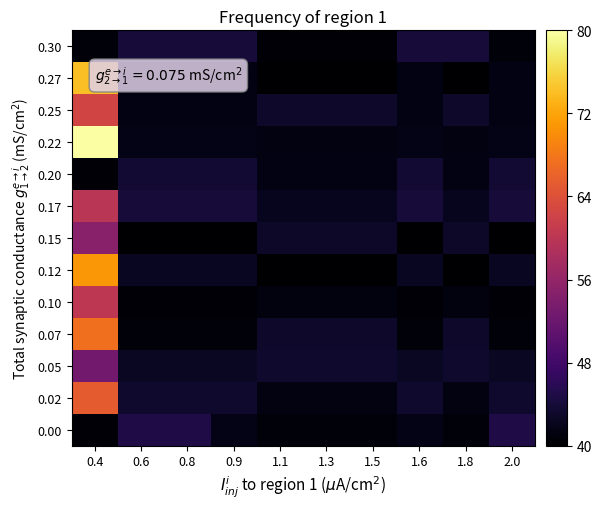

Reading right to left, transcribe all the data shown in this chart.

0.00: 2.0=45.0	1.8=40.7	1.6=41.6	1.5=40.7	1.3=40.7	1.1=40.7	0.9=41.6	0.8=45.0	0.6=45.0	0.4=40.4
0.02: 2.0=43.3	1.8=41.2	1.6=43.3	1.5=41.2	1.3=41.2	1.1=41.2	0.9=43.3	0.8=43.3	0.6=43.3	0.4=65.3
0.05: 2.0=42.6	1.8=43.3	1.6=42.6	1.5=43.3	1.3=43.3	1.1=43.3	0.9=42.6	0.8=42.6	0.6=42.6	0.4=52.7
0.07: 2.0=40.7	1.8=43.1	1.6=40.7	1.5=43.1	1.3=43.1	1.1=43.1	0.9=40.7	0.8=40.7	0.6=40.7	0.4=67.2
0.10: 2.0=40.3	1.8=41.0	1.6=40.3	1.5=41.0	1.3=41.0	1.1=41.0	0.9=40.3	0.8=40.3	0.6=40.3	0.4=60.2
0.12: 2.0=42.4	1.8=40.1	1.6=42.4	1.5=40.1	1.3=40.1	1.1=40.1	0.9=42.4	0.8=42.4	0.6=42.4	0.4=70.8
0.15: 2.0=40.1	1.8=43.0	1.6=40.1	1.5=43.0	1.3=43.0	1.1=43.0	0.9=40.1	0.8=40.1	0.6=40.1	0.4=55.0
0.17: 2.0=43.9	1.8=42.2	1.6=43.9	1.5=42.2	1.3=42.2	1.1=42.2	0.9=43.9	0.8=43.9	0.6=43.9	0.4=59.9
0.20: 2.0=43.7	1.8=41.3	1.6=43.7	1.5=41.3	1.3=41.3	1.1=41.3	0.9=43.7	0.8=43.7	0.6=43.7	0.4=40.4
0.22: 2.0=41.7	1.8=41.1	1.6=41.7	1.5=41.1	1.3=41.1	1.1=41.1	0.9=41.7	0.8=41.7	0.6=41.7	0.4=80.0
0.25: 2.0=41.3	1.8=43.0	1.6=41.3	1.5=43.0	1.3=43.0	1.1=43.0	0.9=41.3	0.8=41.3	0.6=41.3	0.4=62.4
0.27: 2.0=41.3	1.8=40.0	1.6=41.3	1.5=40.0	1.3=40.0	1.1=40.0	0.9=41.3	0.8=41.3	0.6=41.3	0.4=74.1
0.30: 2.0=40.7	1.8=44.0	1.6=44.0	1.5=40.4	1.3=40.4	1.1=40.4	0.9=44.0	0.8=44.0	0.6=44.0	0.4=40.7